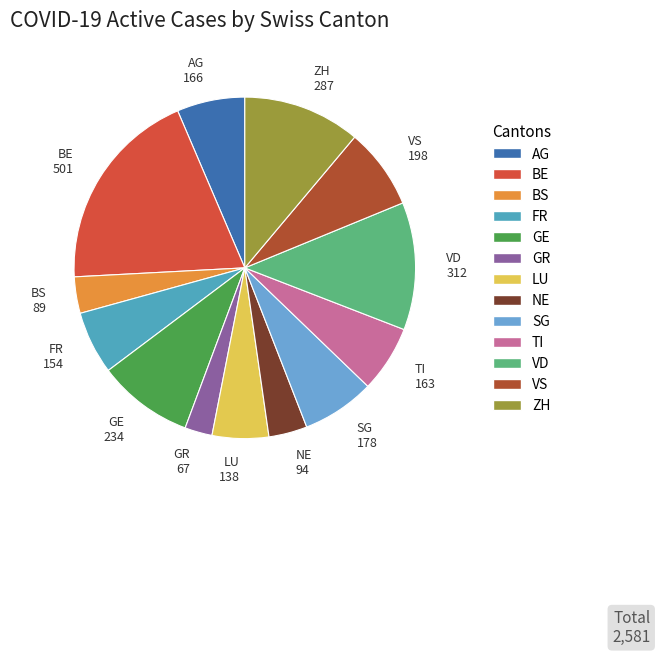

The FR slice represents 6% of the pie. True or false?

True